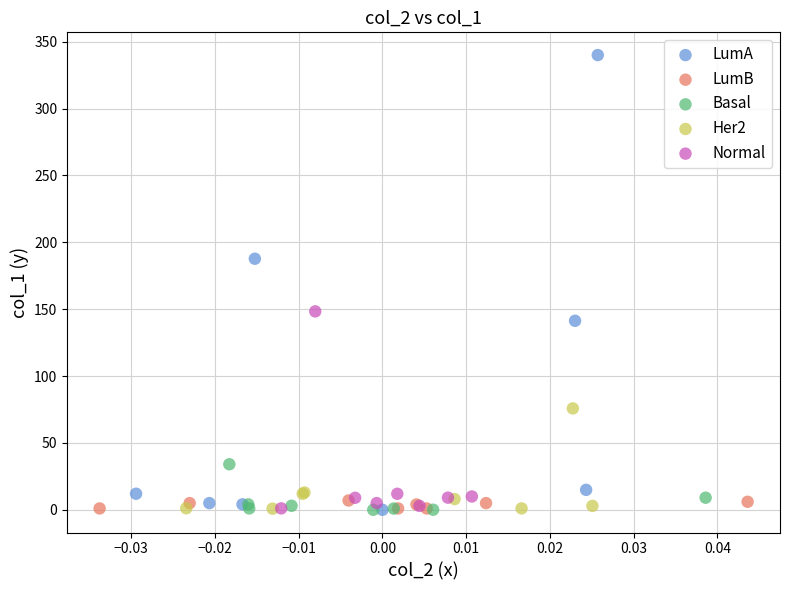

Which series contains the highest Y value?

LumA